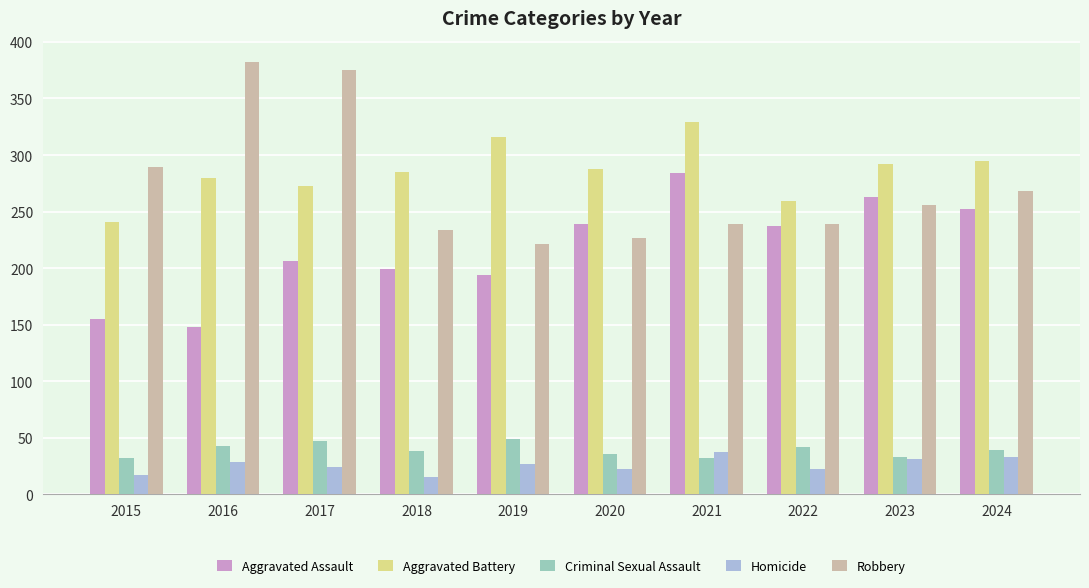

What is the maximum value for Aggravated Battery?

329